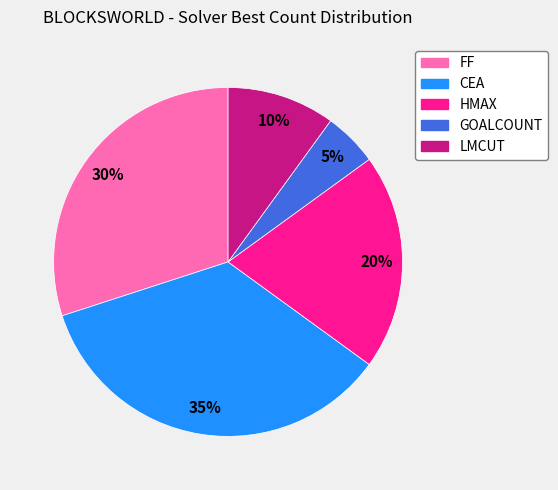

To the nearest percent, what is the combined percentage of FF and HMAX?

50%